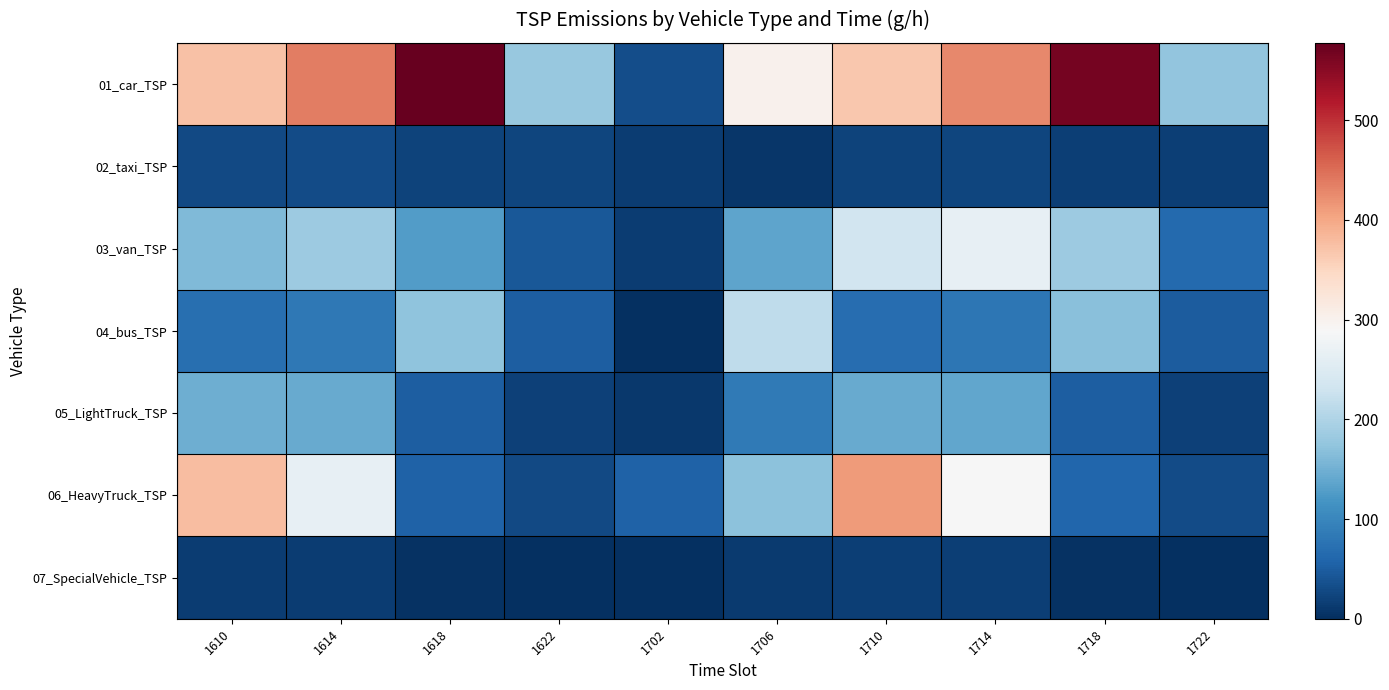

At which category is the sum across all series the highest?

1710